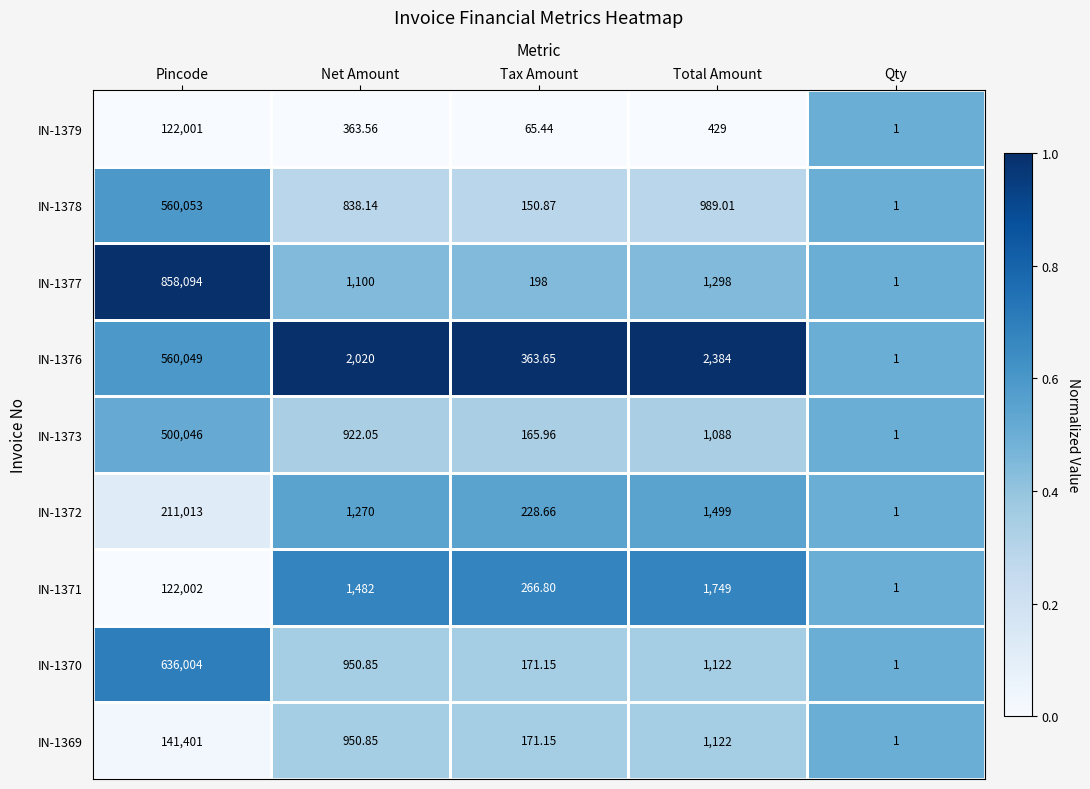

Where is IN-1373 nearest to the value 250023?

Total Amount